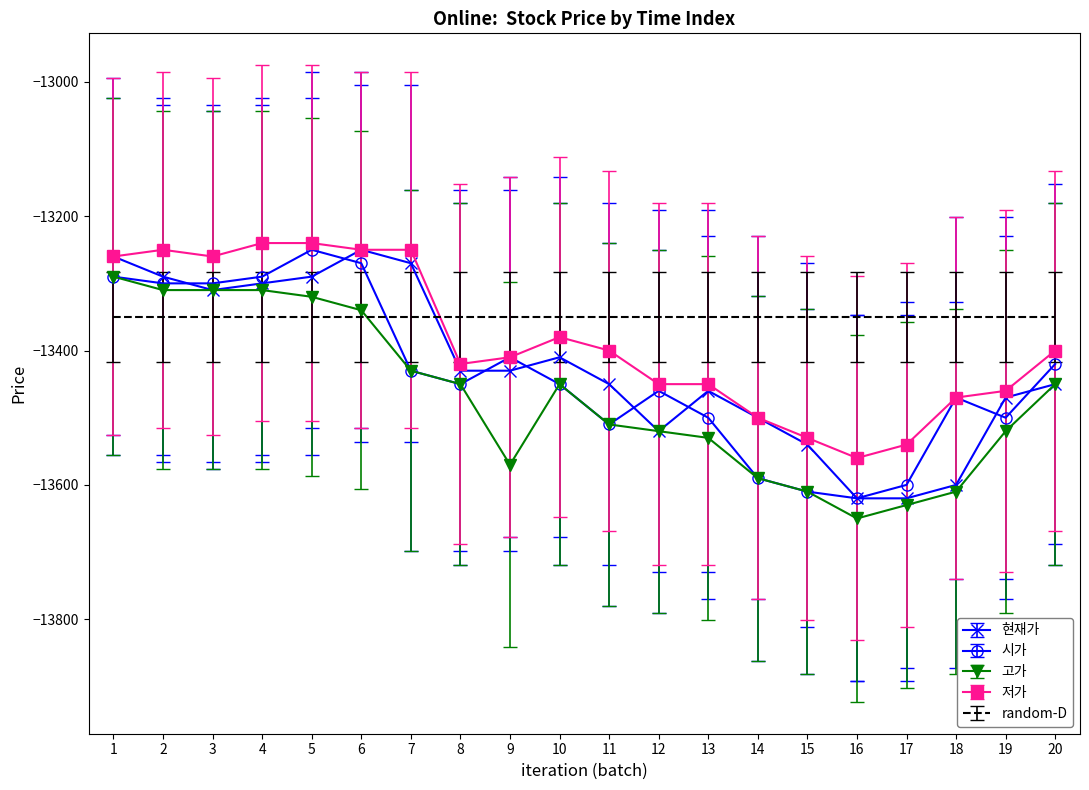

Is it true that 저가 equals -13450 at 12?

True